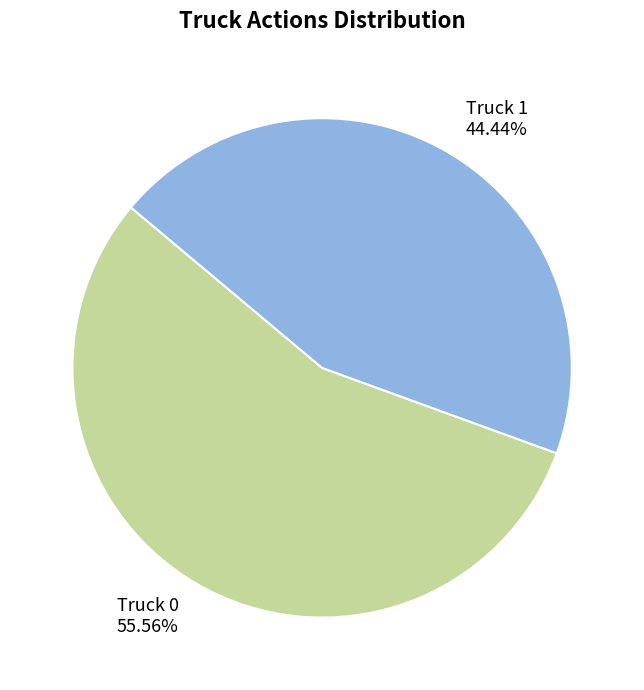

Is it true that Truck 1 is 30% of the pie?

False